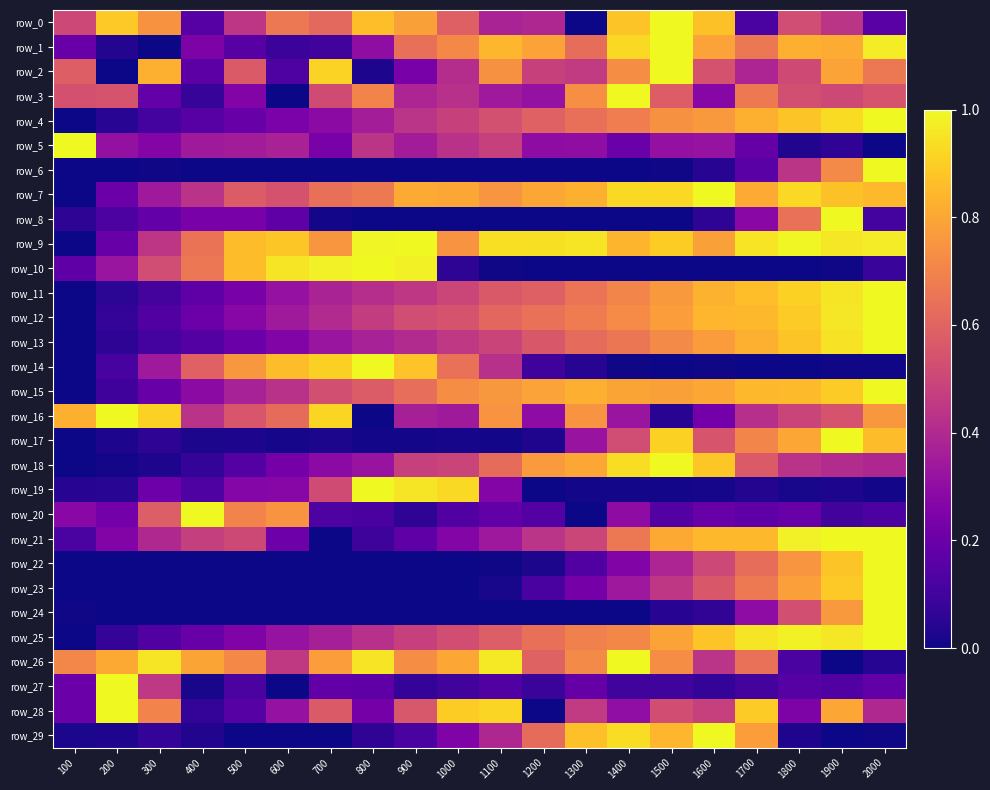

Reading left to right, extract all data points from this chart.

row_0: 100=0.5	200=0.9	300=0.7	400=0.2	500=0.4	600=0.7	700=0.6	800=0.9	900=0.8	1000=0.6	1100=0.4	1200=0.4	1300=0.0	1400=0.9	1500=1.0	1600=0.9	1700=0.1	1800=0.5	1900=0.4	2000=0.2
row_1: 100=0.2	200=0.0	300=0.0	400=0.3	500=0.2	600=0.1	700=0.1	800=0.3	900=0.6	1000=0.7	1100=0.8	1200=0.8	1300=0.6	1400=0.9	1500=1.0	1600=0.8	1700=0.7	1800=0.8	1900=0.8	2000=1.0
row_2: 100=0.6	200=0.0	300=0.8	400=0.2	500=0.6	600=0.1	700=0.9	800=0.0	900=0.2	1000=0.4	1100=0.7	1200=0.5	1300=0.5	1400=0.7	1500=1.0	1600=0.5	1700=0.4	1800=0.5	1900=0.8	2000=0.7
row_3: 100=0.5	200=0.5	300=0.2	400=0.1	500=0.3	600=0.0	700=0.5	800=0.7	900=0.4	1000=0.4	1100=0.3	1200=0.3	1300=0.7	1400=1.0	1500=0.6	1600=0.3	1700=0.7	1800=0.5	1900=0.5	2000=0.5
row_4: 100=0.0	200=0.0	300=0.1	400=0.2	500=0.2	600=0.2	700=0.3	800=0.4	900=0.4	1000=0.5	1100=0.5	1200=0.6	1300=0.6	1400=0.7	1500=0.7	1600=0.8	1700=0.8	1800=0.9	1900=0.9	2000=1.0
row_5: 100=1.0	200=0.3	300=0.3	400=0.3	500=0.4	600=0.4	700=0.2	800=0.4	900=0.4	1000=0.4	1100=0.5	1200=0.3	1300=0.3	1400=0.2	1500=0.3	1600=0.3	1700=0.2	1800=0.0	1900=0.1	2000=0.0
row_6: 100=0.0	200=0.0	300=0.0	400=0.0	500=0.0	600=0.0	700=0.0	800=0.0	900=0.0	1000=0.0	1100=0.0	1200=0.0	1300=0.0	1400=0.0	1500=0.0	1600=0.0	1700=0.2	1800=0.4	1900=0.7	2000=1.0
row_7: 100=0.0	200=0.2	300=0.3	400=0.4	500=0.6	600=0.5	700=0.6	800=0.7	900=0.8	1000=0.8	1100=0.8	1200=0.8	1300=0.8	1400=0.9	1500=0.9	1600=1.0	1700=0.8	1800=0.9	1900=0.9	2000=0.8
row_8: 100=0.1	200=0.1	300=0.2	400=0.2	500=0.2	600=0.2	700=0.0	800=0.0	900=0.0	1000=0.0	1100=0.0	1200=0.0	1300=0.0	1400=0.0	1500=0.0	1600=0.1	1700=0.3	1800=0.6	1900=1.0	2000=0.1
row_9: 100=0.0	200=0.2	300=0.4	400=0.7	500=0.9	600=0.9	700=0.8	800=1.0	900=1.0	1000=0.7	1100=0.9	1200=0.9	1300=1.0	1400=0.8	1500=0.9	1600=0.8	1700=0.9	1800=1.0	1900=1.0	2000=1.0
row_10: 100=0.2	200=0.3	300=0.5	400=0.7	500=0.9	600=1.0	700=1.0	800=1.0	900=1.0	1000=0.1	1100=0.0	1200=0.0	1300=0.0	1400=0.0	1500=0.0	1600=0.0	1700=0.0	1800=0.0	1900=0.0	2000=0.1
row_11: 100=0.0	200=0.1	300=0.1	400=0.2	500=0.2	600=0.3	700=0.4	800=0.4	900=0.4	1000=0.5	1100=0.6	1200=0.6	1300=0.7	1400=0.7	1500=0.8	1600=0.8	1700=0.9	1800=0.9	1900=1.0	2000=1.0
row_12: 100=0.0	200=0.1	300=0.1	400=0.2	500=0.3	600=0.3	700=0.4	800=0.5	900=0.5	1000=0.5	1100=0.6	1200=0.6	1300=0.7	1400=0.7	1500=0.8	1600=0.8	1700=0.8	1800=0.9	1900=1.0	2000=1.0
row_13: 100=0.0	200=0.1	300=0.1	400=0.1	500=0.2	600=0.3	700=0.3	800=0.4	900=0.4	1000=0.5	1100=0.5	1200=0.6	1300=0.6	1400=0.7	1500=0.7	1600=0.8	1700=0.8	1800=0.9	1900=0.9	2000=1.0
row_14: 100=0.0	200=0.1	300=0.3	400=0.6	500=0.8	600=0.9	700=0.9	800=1.0	900=0.9	1000=0.6	1100=0.4	1200=0.1	1300=0.0	1400=0.0	1500=0.0	1600=0.0	1700=0.0	1800=0.0	1900=0.0	2000=0.0
row_15: 100=0.0	200=0.1	300=0.2	400=0.3	500=0.4	600=0.4	700=0.5	800=0.6	900=0.6	1000=0.7	1100=0.8	1200=0.8	1300=0.8	1400=0.8	1500=0.8	1600=0.8	1700=0.8	1800=0.9	1900=0.9	2000=1.0
row_16: 100=0.8	200=1.0	300=0.9	400=0.4	500=0.6	600=0.6	700=0.9	800=0.0	900=0.4	1000=0.3	1100=0.7	1200=0.3	1300=0.7	1400=0.3	1500=0.0	1600=0.2	1700=0.4	1800=0.5	1900=0.5	2000=0.8
row_17: 100=0.0	200=0.0	300=0.1	400=0.0	500=0.0	600=0.0	700=0.0	800=0.0	900=0.0	1000=0.0	1100=0.0	1200=0.0	1300=0.3	1400=0.5	1500=0.9	1600=0.6	1700=0.7	1800=0.8	1900=1.0	2000=0.9
row_18: 100=0.0	200=0.0	300=0.0	400=0.1	500=0.1	600=0.2	700=0.3	800=0.3	900=0.5	1000=0.5	1100=0.6	1200=0.8	1300=0.8	1400=0.9	1500=1.0	1600=0.9	1700=0.6	1800=0.4	1900=0.4	2000=0.4
row_19: 100=0.0	200=0.0	300=0.2	400=0.1	500=0.3	600=0.3	700=0.5	800=1.0	900=1.0	1000=0.9	1100=0.3	1200=0.0	1300=0.0	1400=0.0	1500=0.0	1600=0.0	1700=0.0	1800=0.0	1900=0.0	2000=0.0
row_20: 100=0.3	200=0.2	300=0.6	400=1.0	500=0.7	600=0.7	700=0.1	800=0.1	900=0.1	1000=0.1	1100=0.2	1200=0.1	1300=0.0	1400=0.3	1500=0.1	1600=0.2	1700=0.2	1800=0.2	1900=0.1	2000=0.1
row_21: 100=0.1	200=0.3	300=0.4	400=0.5	500=0.5	600=0.2	700=0.0	800=0.1	900=0.2	1000=0.3	1100=0.3	1200=0.4	1300=0.5	1400=0.7	1500=0.8	1600=0.8	1700=0.9	1800=1.0	1900=1.0	2000=1.0
row_22: 100=0.0	200=0.0	300=0.0	400=0.0	500=0.0	600=0.0	700=0.0	800=0.0	900=0.0	1000=0.0	1100=0.0	1200=0.0	1300=0.1	1400=0.3	1500=0.4	1600=0.5	1700=0.6	1800=0.8	1900=0.9	2000=1.0
row_23: 100=0.0	200=0.0	300=0.0	400=0.0	500=0.0	600=0.0	700=0.0	800=0.0	900=0.0	1000=0.0	1100=0.0	1200=0.1	1300=0.2	1400=0.3	1500=0.4	1600=0.6	1700=0.7	1800=0.8	1900=0.9	2000=1.0
row_24: 100=0.0	200=0.0	300=0.0	400=0.0	500=0.0	600=0.0	700=0.0	800=0.0	900=0.0	1000=0.0	1100=0.0	1200=0.0	1300=0.0	1400=0.0	1500=0.0	1600=0.1	1700=0.3	1800=0.5	1900=0.8	2000=1.0
row_25: 100=0.0	200=0.1	300=0.1	400=0.2	500=0.3	600=0.3	700=0.4	800=0.4	900=0.5	1000=0.5	1100=0.6	1200=0.6	1300=0.7	1400=0.7	1500=0.8	1600=0.9	1700=1.0	1800=1.0	1900=1.0	2000=1.0
row_26: 100=0.7	200=0.8	300=1.0	400=0.8	500=0.7	600=0.5	700=0.8	800=1.0	900=0.7	1000=0.8	1100=1.0	1200=0.6	1300=0.7	1400=1.0	1500=0.7	1600=0.4	1700=0.6	1800=0.1	1900=0.0	2000=0.0
row_27: 100=0.2	200=1.0	300=0.5	400=0.0	500=0.1	600=0.0	700=0.2	800=0.2	900=0.1	1000=0.1	1100=0.1	1200=0.1	1300=0.2	1400=0.1	1500=0.1	1600=0.1	1700=0.1	1800=0.2	1900=0.1	2000=0.2
row_28: 100=0.2	200=1.0	300=0.7	400=0.1	500=0.2	600=0.3	700=0.6	800=0.2	900=0.6	1000=0.9	1100=0.9	1200=0.0	1300=0.5	1400=0.3	1500=0.5	1600=0.5	1700=0.9	1800=0.3	1900=0.8	2000=0.4
row_29: 100=0.0	200=0.0	300=0.1	400=0.0	500=0.0	600=0.0	700=0.0	800=0.1	900=0.1	1000=0.3	1100=0.4	1200=0.6	1300=0.9	1400=0.9	1500=0.8	1600=1.0	1700=0.8	1800=0.0	1900=0.0	2000=0.0